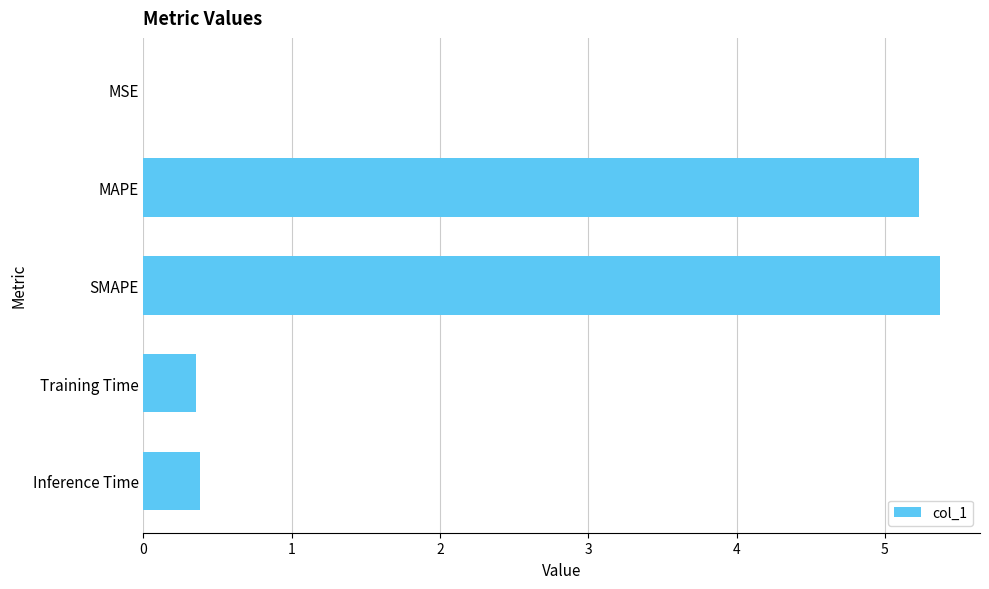

What is the sum of all values?

11.3